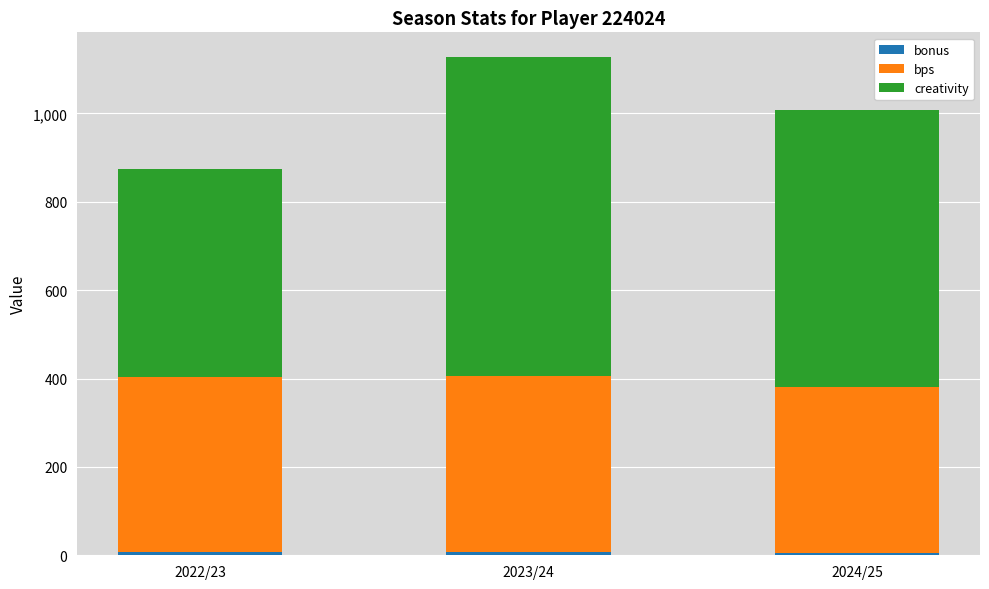

At which category is the sum across all series the highest?

2023/24